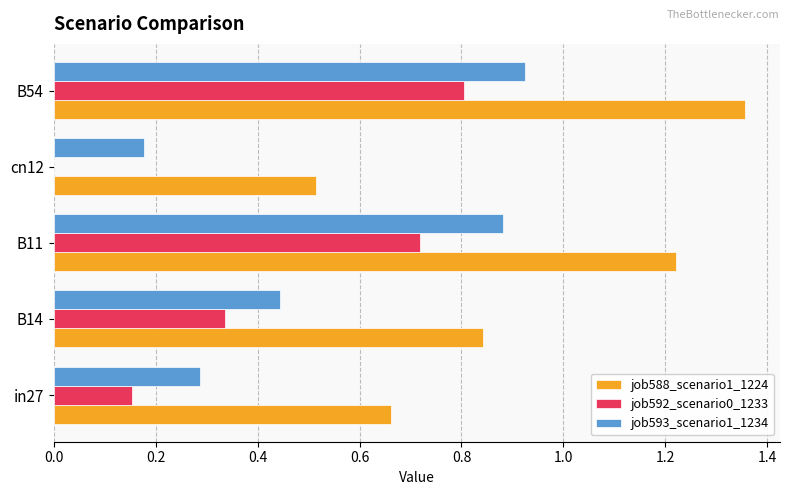

The value of job592_scenario0_1233 at cn12 is 0.0. True or false?

True